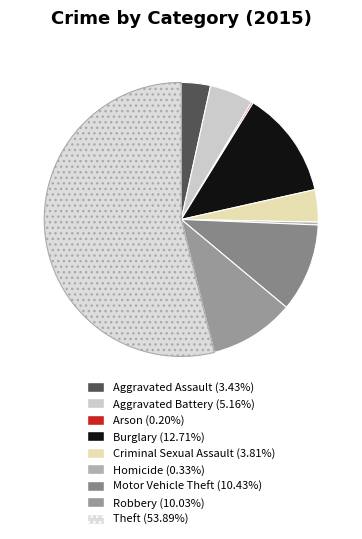

To the nearest percent, what is the difference between the largest and smallest slice percentages?

54%